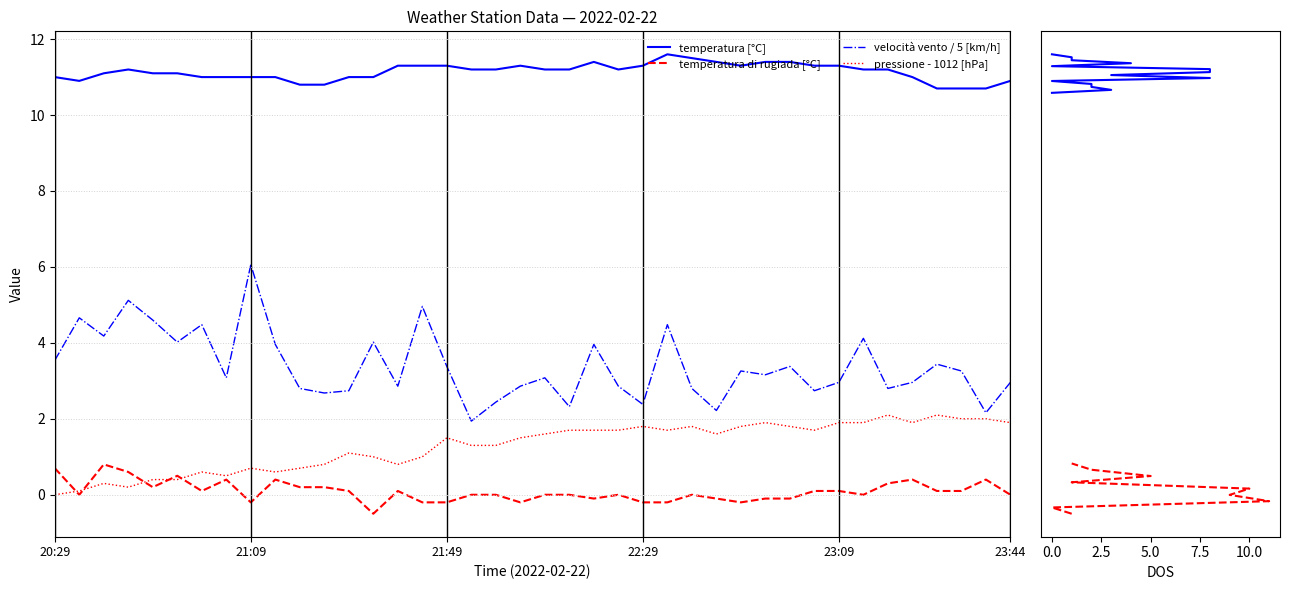

What is the value of the temperatura di rugiada [°C] point at the 33rd from the left?

0.1